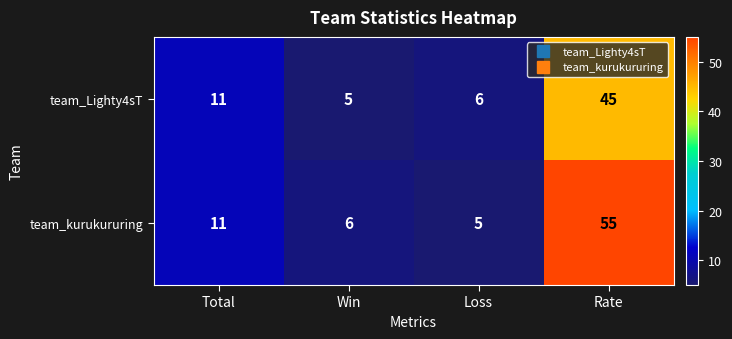

Is it true that team_Lighty4sT equals 45 at Rate?

True